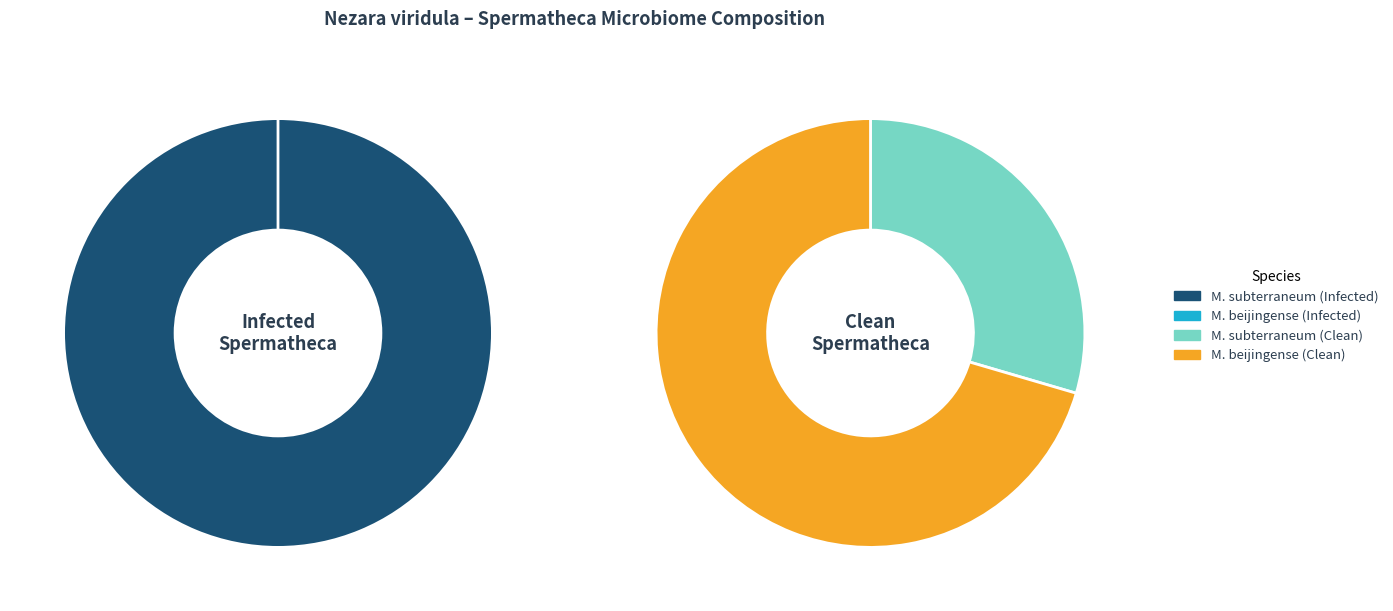

To the nearest percent, what is the difference between the methanobacterium subterraneum and methanobacterium beijingense slice percentages?

100%